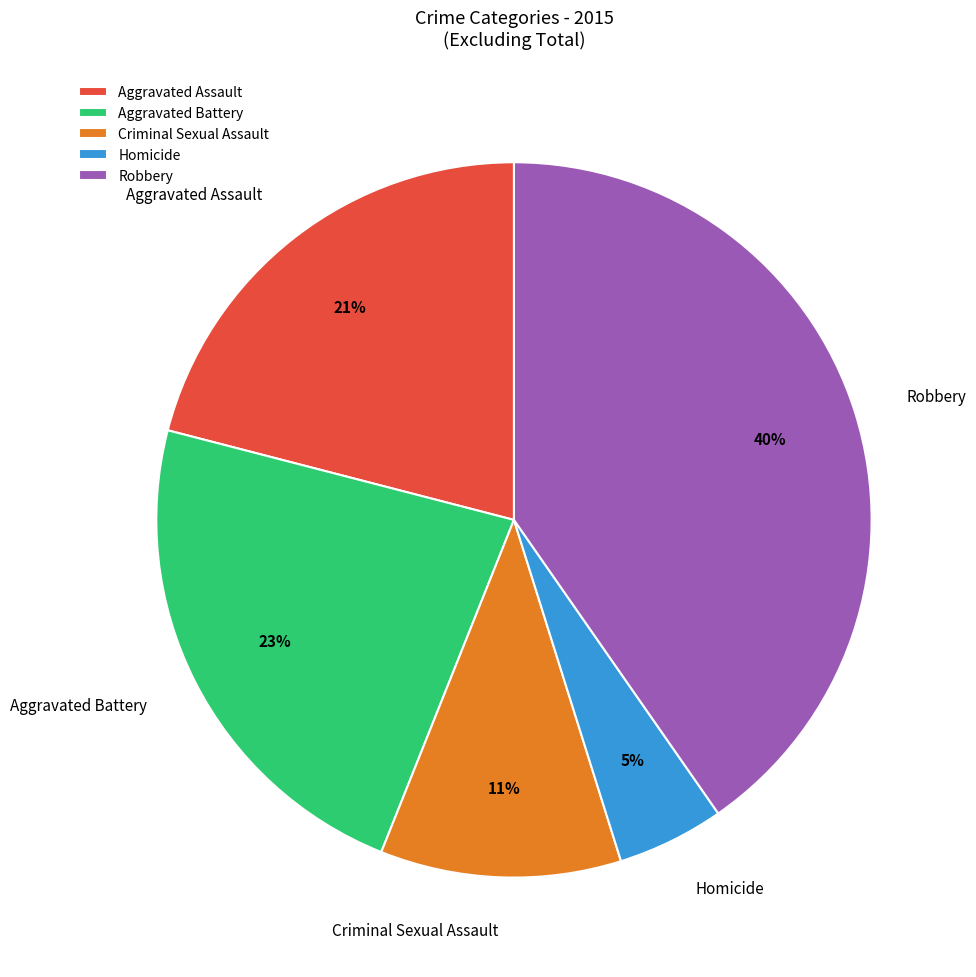

How many segments does this pie chart have?

5